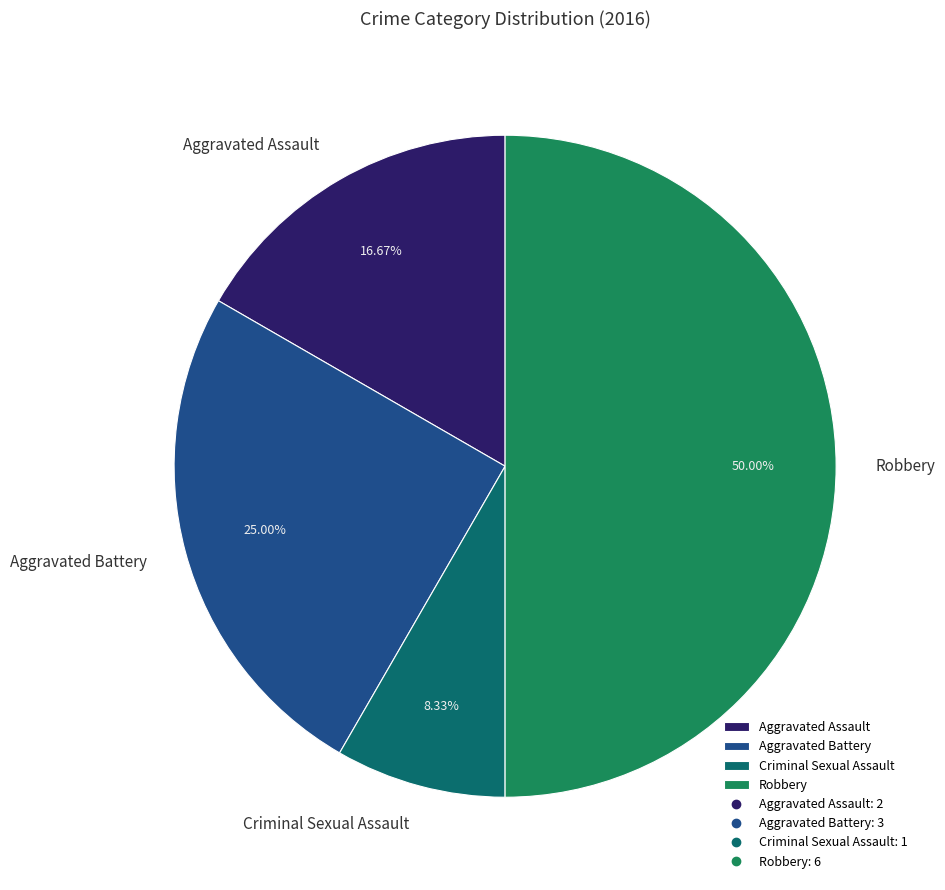

How many segments does this pie chart have?

4